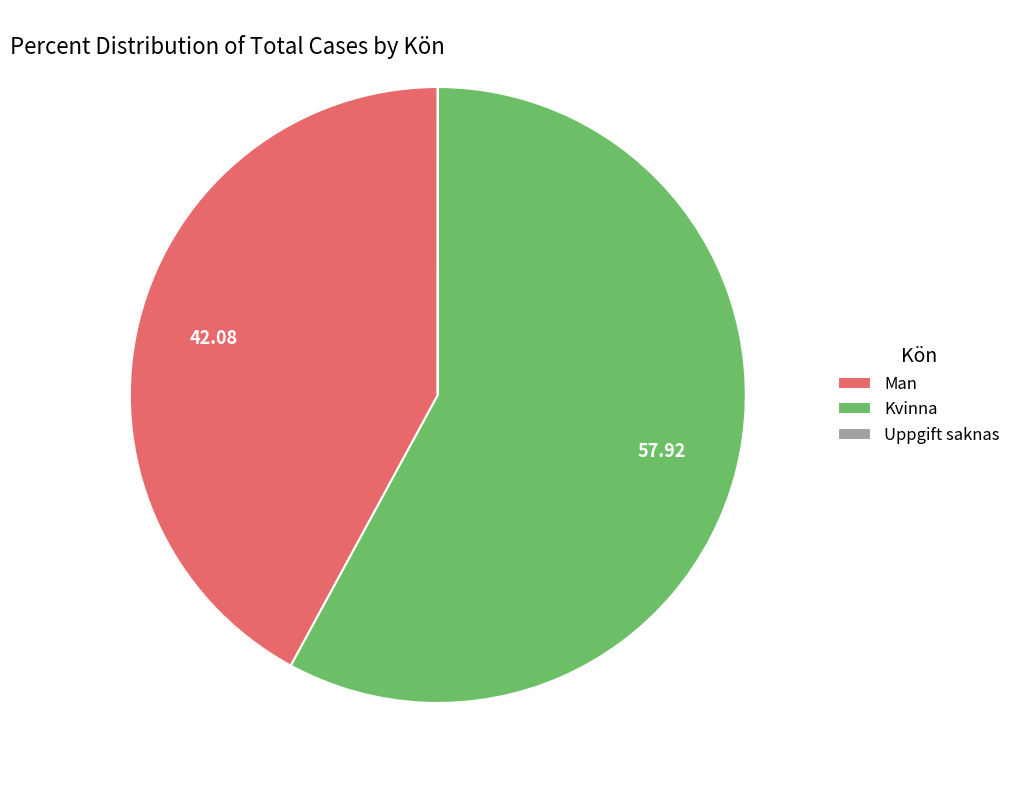

Combined, do Kvinna and Man account for over 50%?

Yes